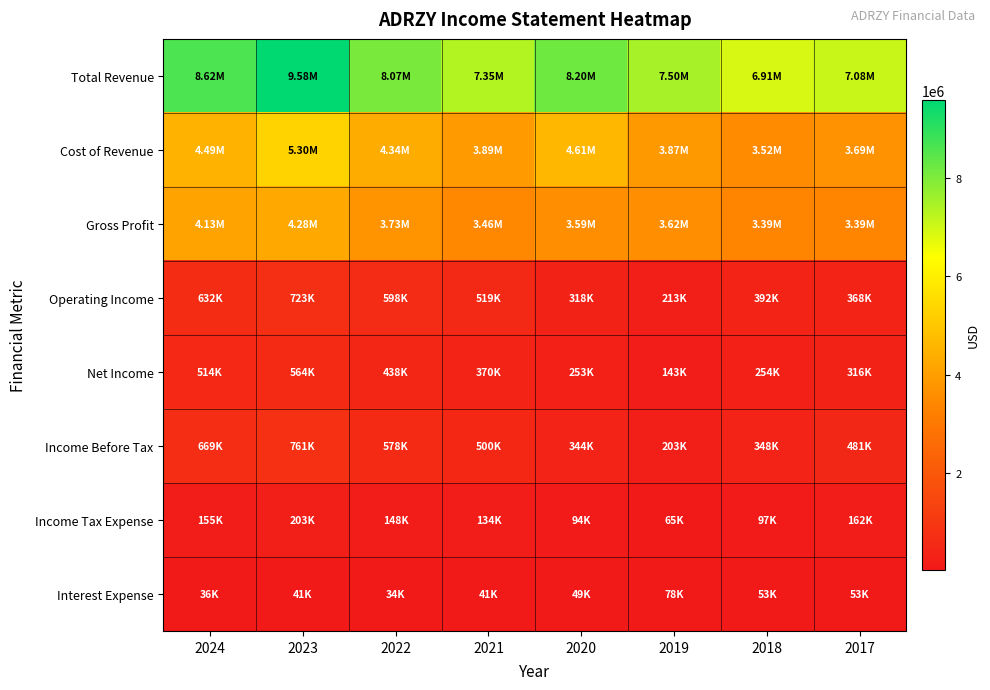

Rank the series at 2022 from highest to lowest value.

Total Revenue, Cost of Revenue, Gross Profit, Operating Income, Income Before Tax, Net Income, Income Tax Expense, Interest Expense